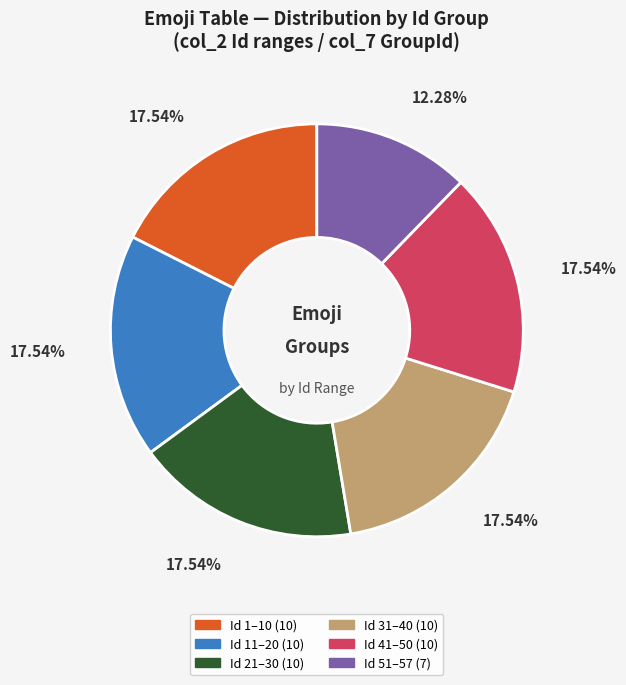

Does any single category account for the majority?

No